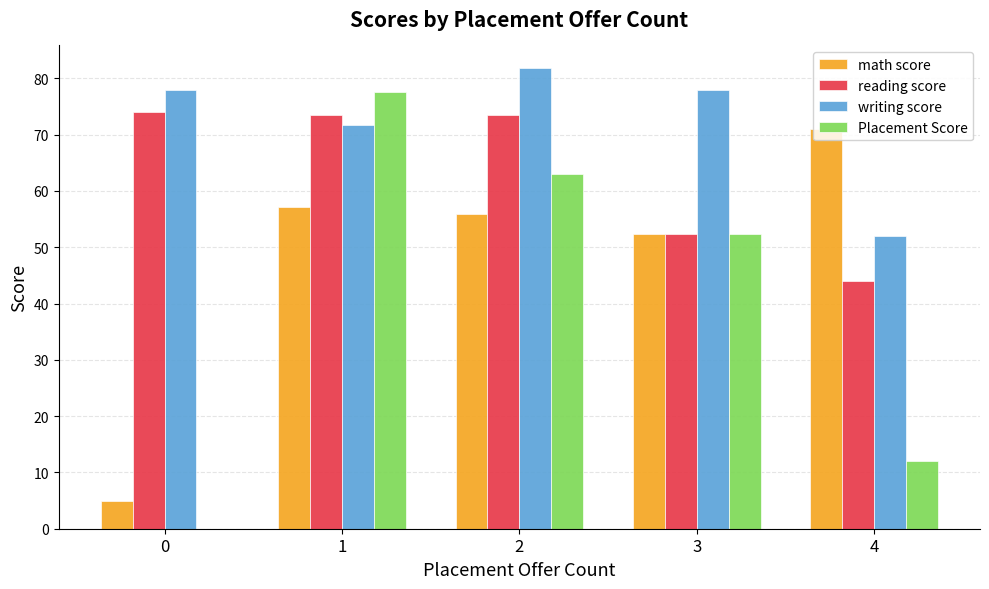

What is the total value across all series at 2?

274.1